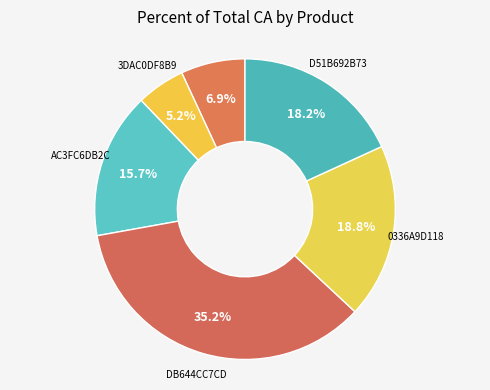

Which category has the smallest portion of the pie?

3DAC0DF8B9